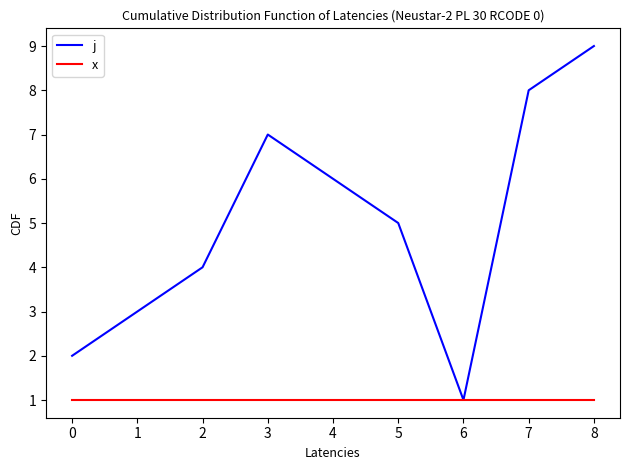

What is the average value of the j series?

5